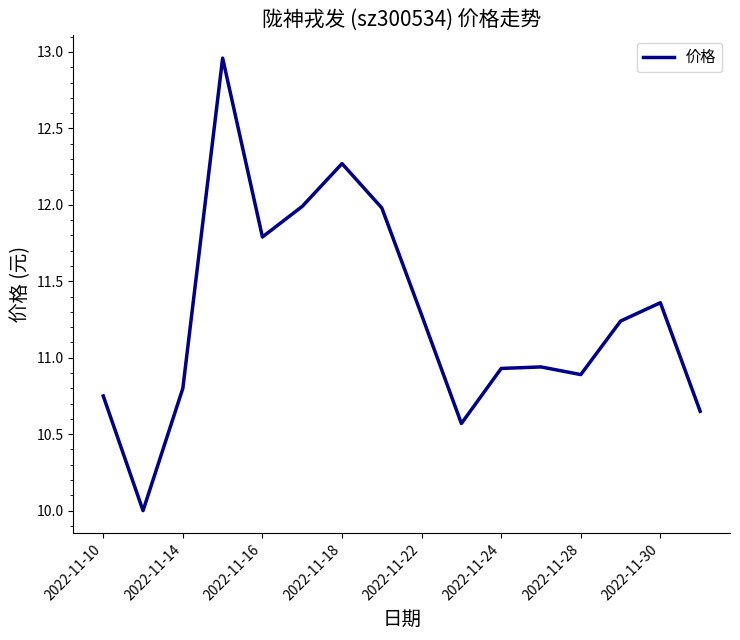

What is the approximate value at 2022-11-22?

11.3